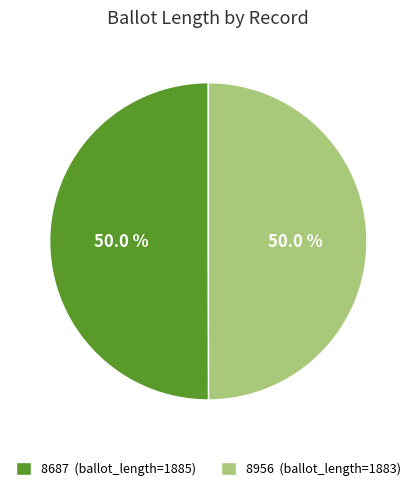

What portion of the pie excludes 8956?

50.0%